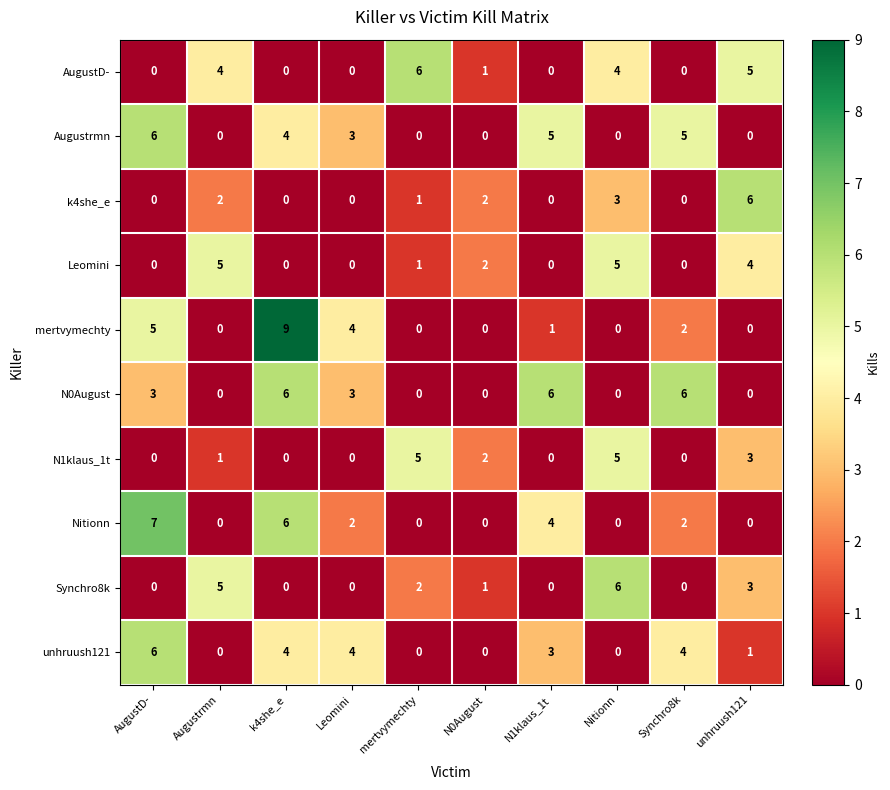

At which label does Augustrmn first exceed 3?

AugustD-